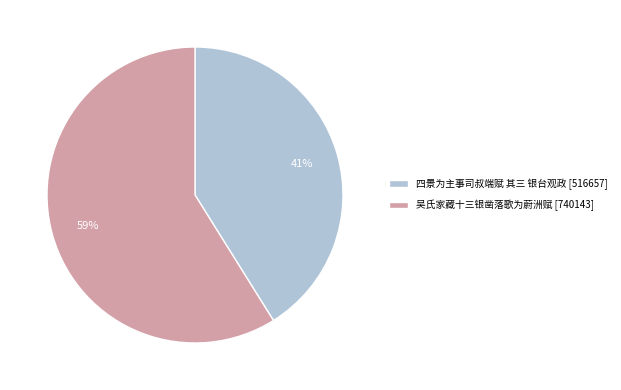

Which category has the smallest portion of the pie?

四景为主事司叔端赋 其三 银台观政